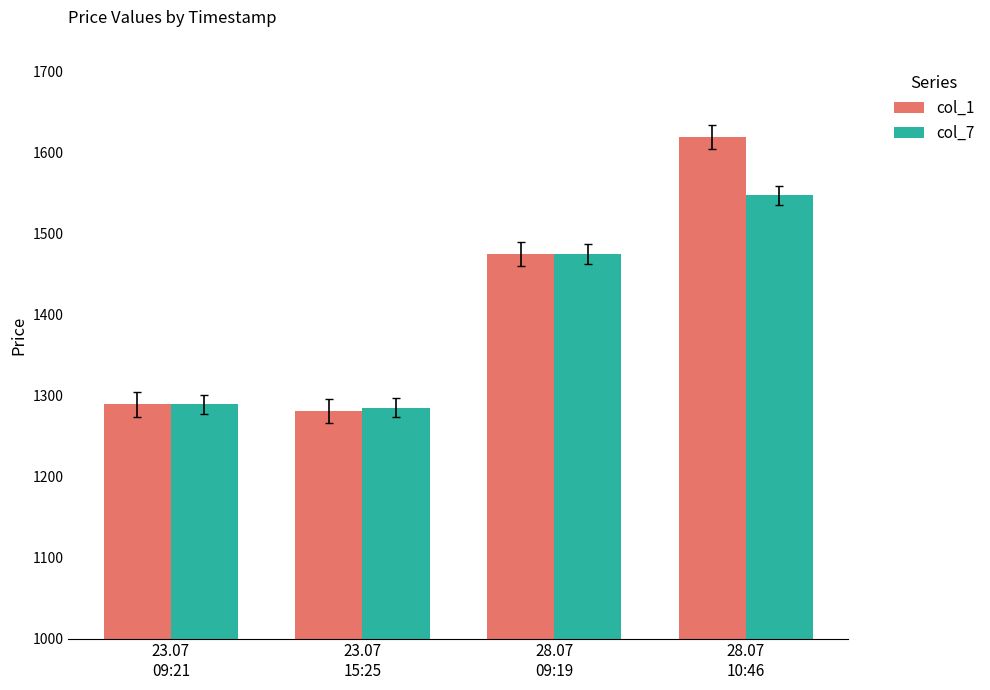

How many values in the col_1 series exceed 1474?

2